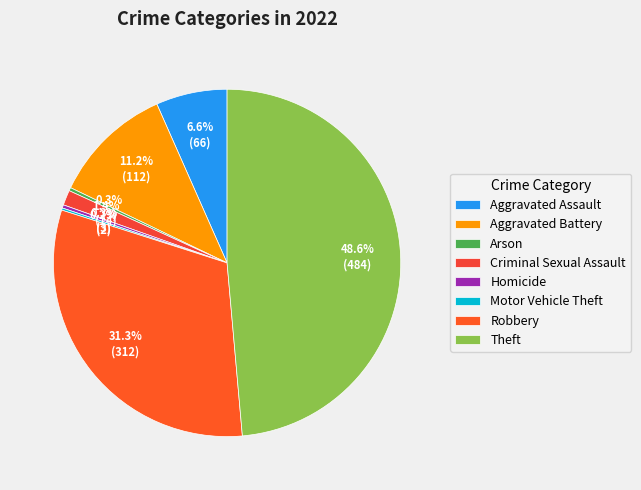

Between Theft and Robbery, which is larger?

Theft